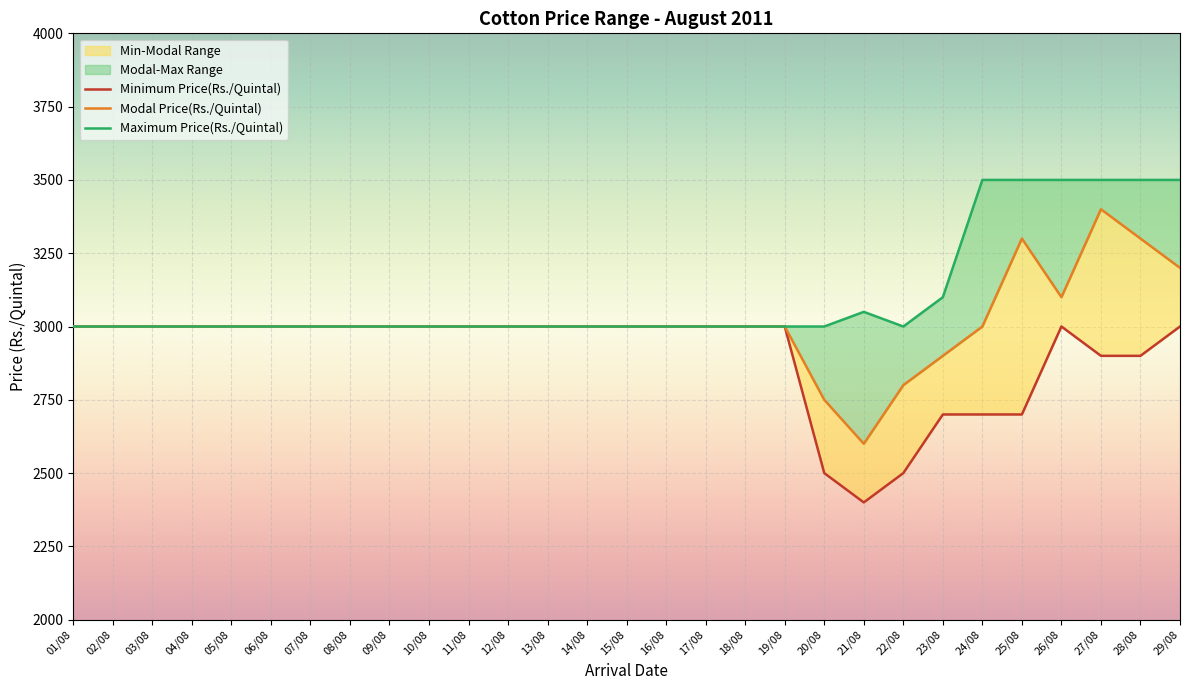

Does the chart display data point markers on the line(s)?

No